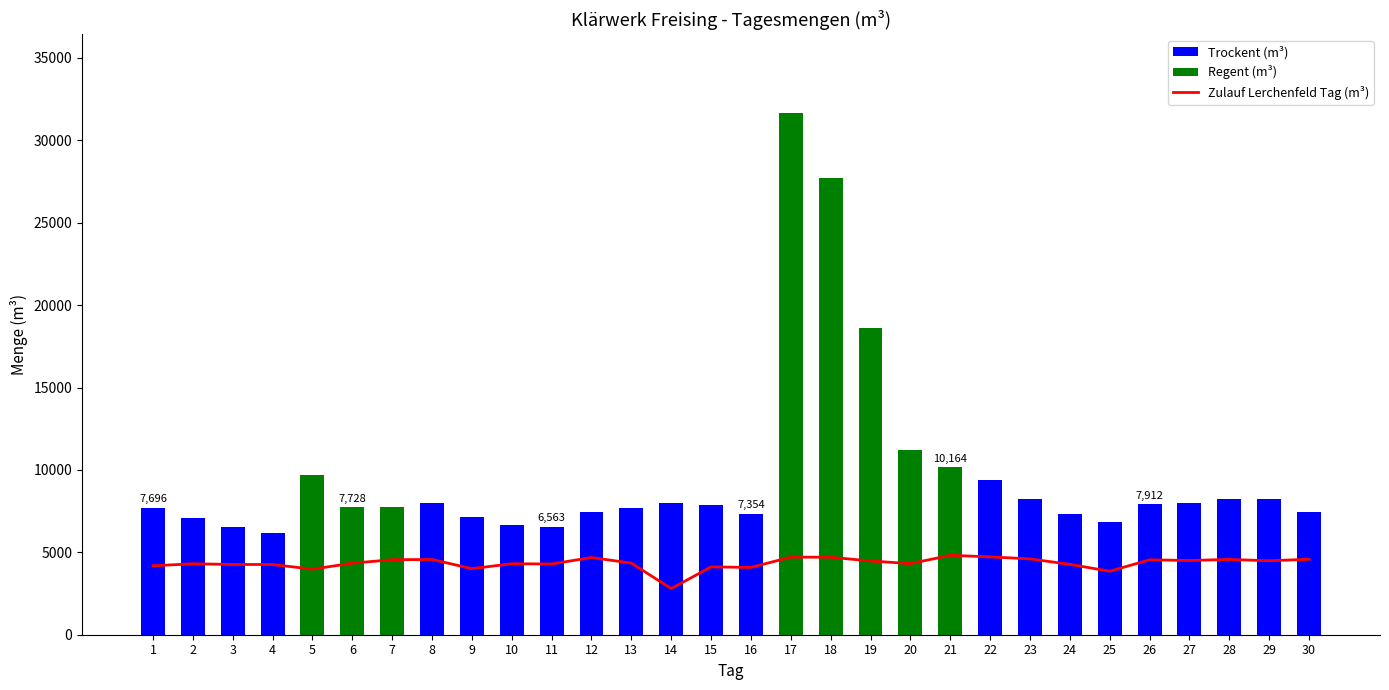

Between 6 and 17, which is larger?

17